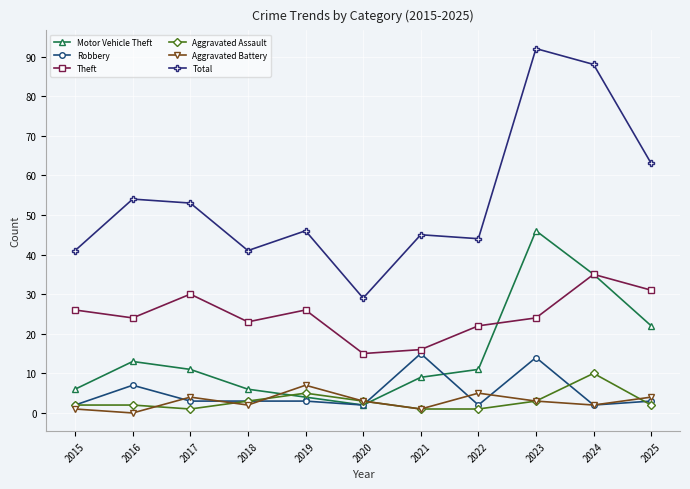

True or false: Aggravated Battery has more than 0 interior local peaks.

True